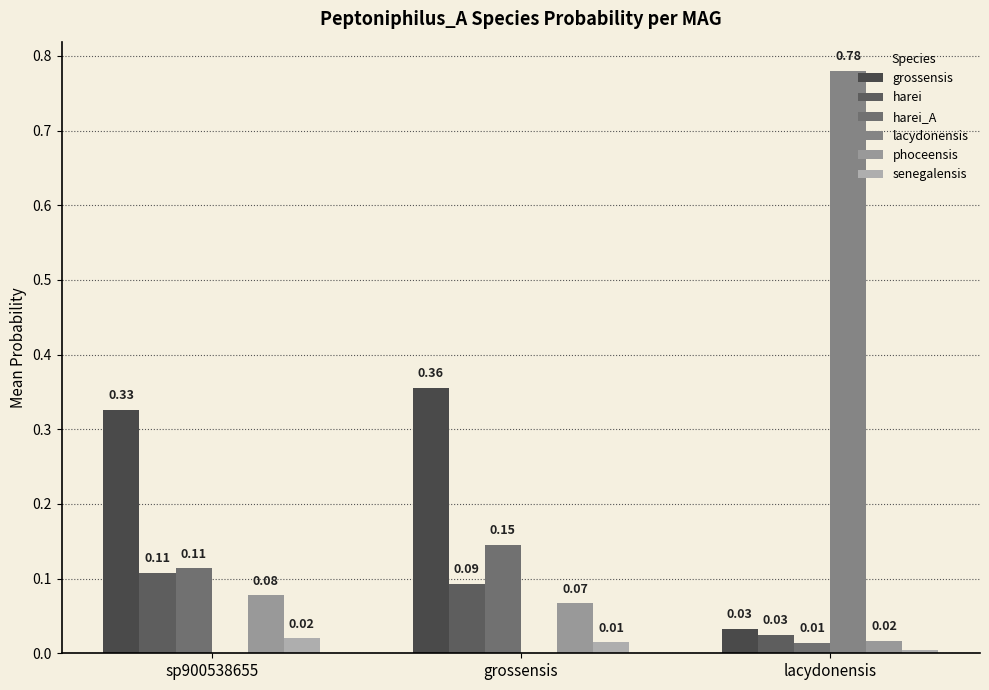

Is it true that grossensis equals 0.1 at sp900538655?

False